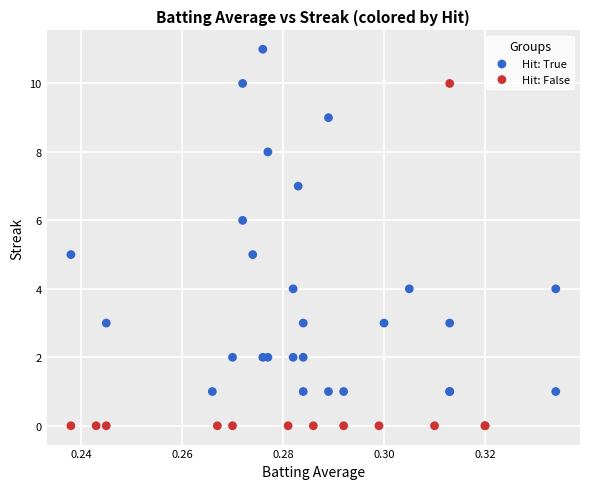

Which series reaches the maximum Y coordinate?

Hit: True